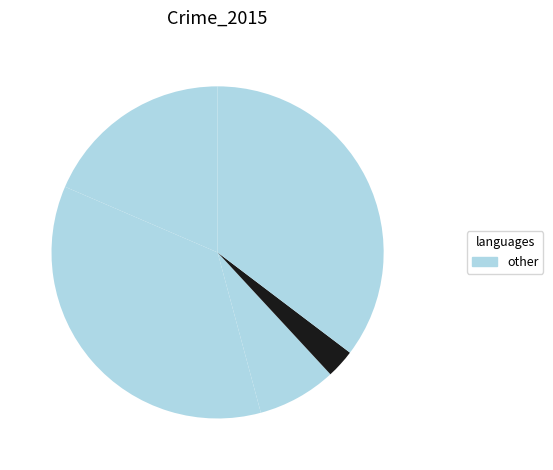

How many slices are in this pie chart?

5